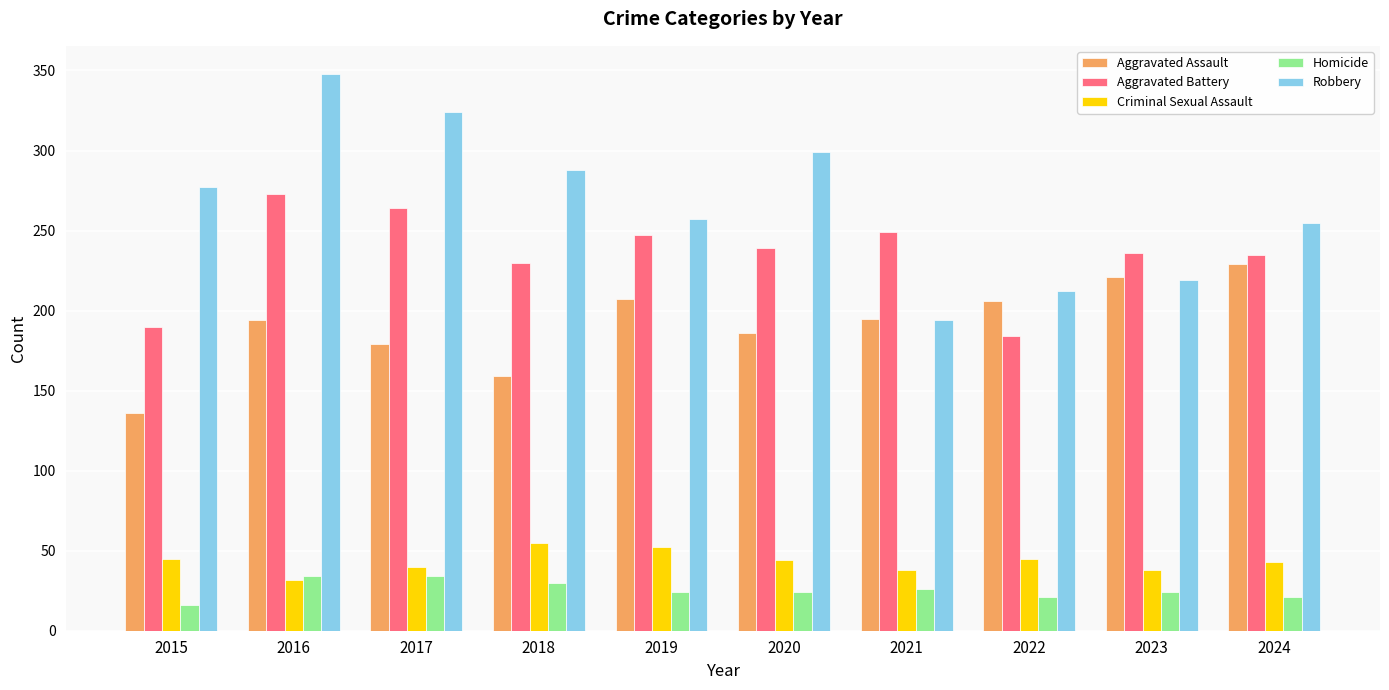

What is the minimum value for Criminal Sexual Assault?

32